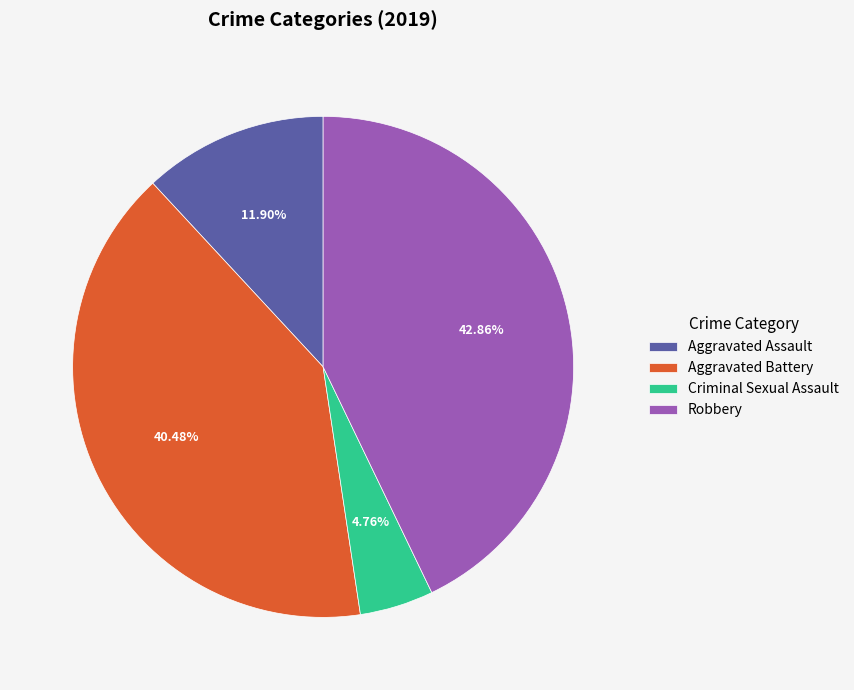

Count the number of slices in the pie.

4